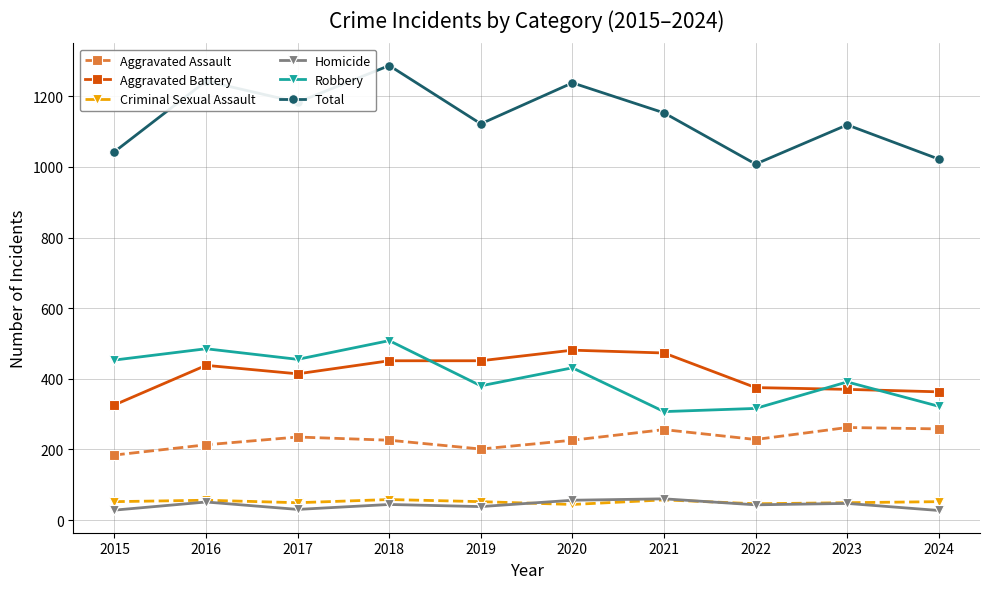

What is the lowest value of the Aggravated Assault series?

184